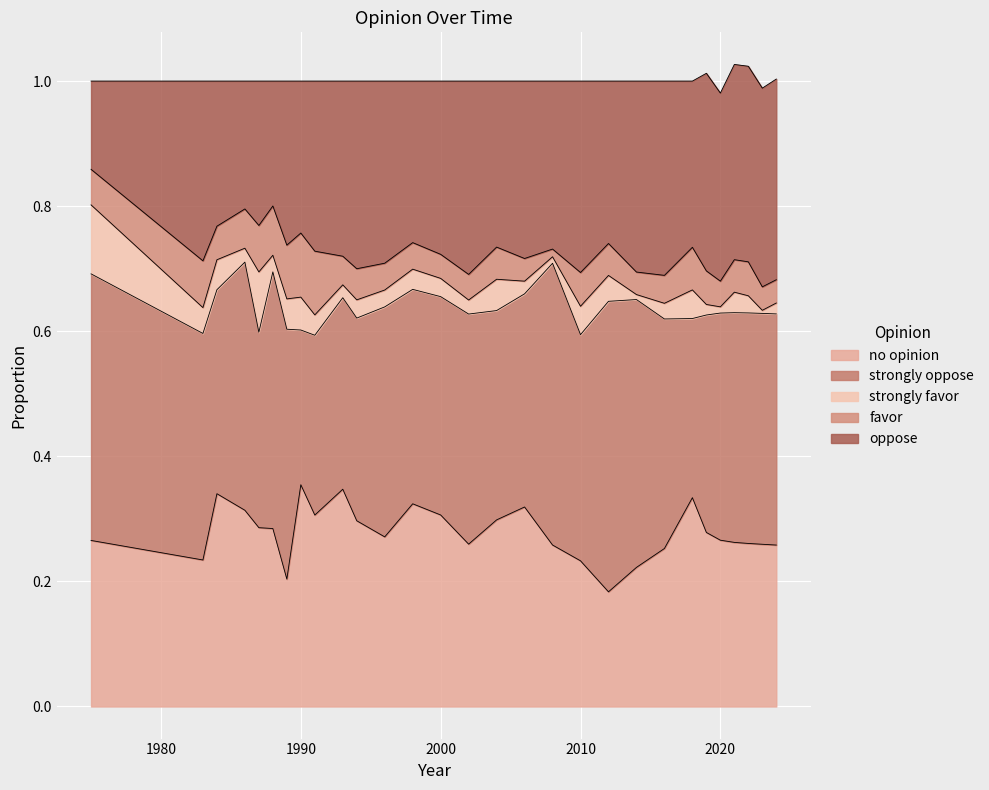

What are all the series names shown in the legend?

no opinion, strongly oppose, strongly favor, favor, oppose